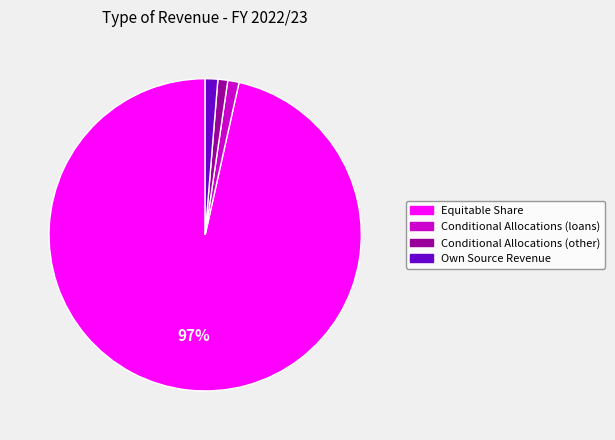

Which has a higher value, Own Source Revenue or Equitable Share?

Equitable Share